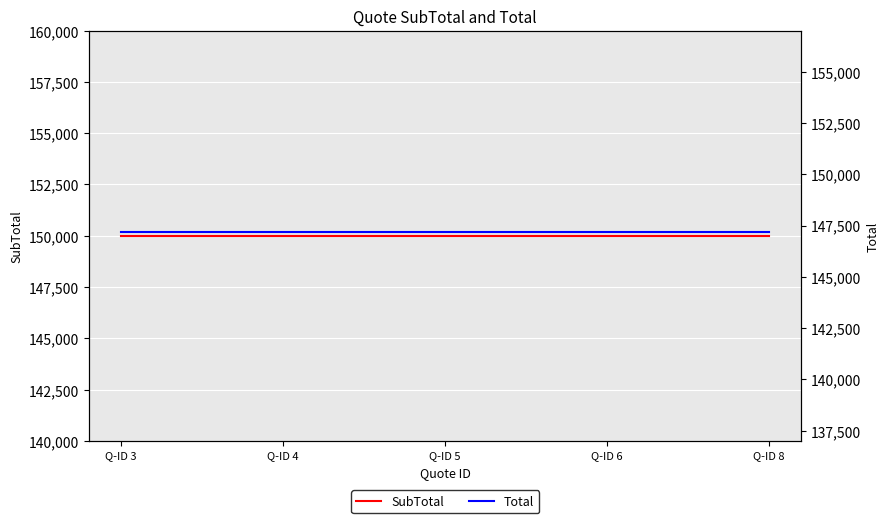

Is it true that SubTotal equals 59131 at Q-ID 6?

False